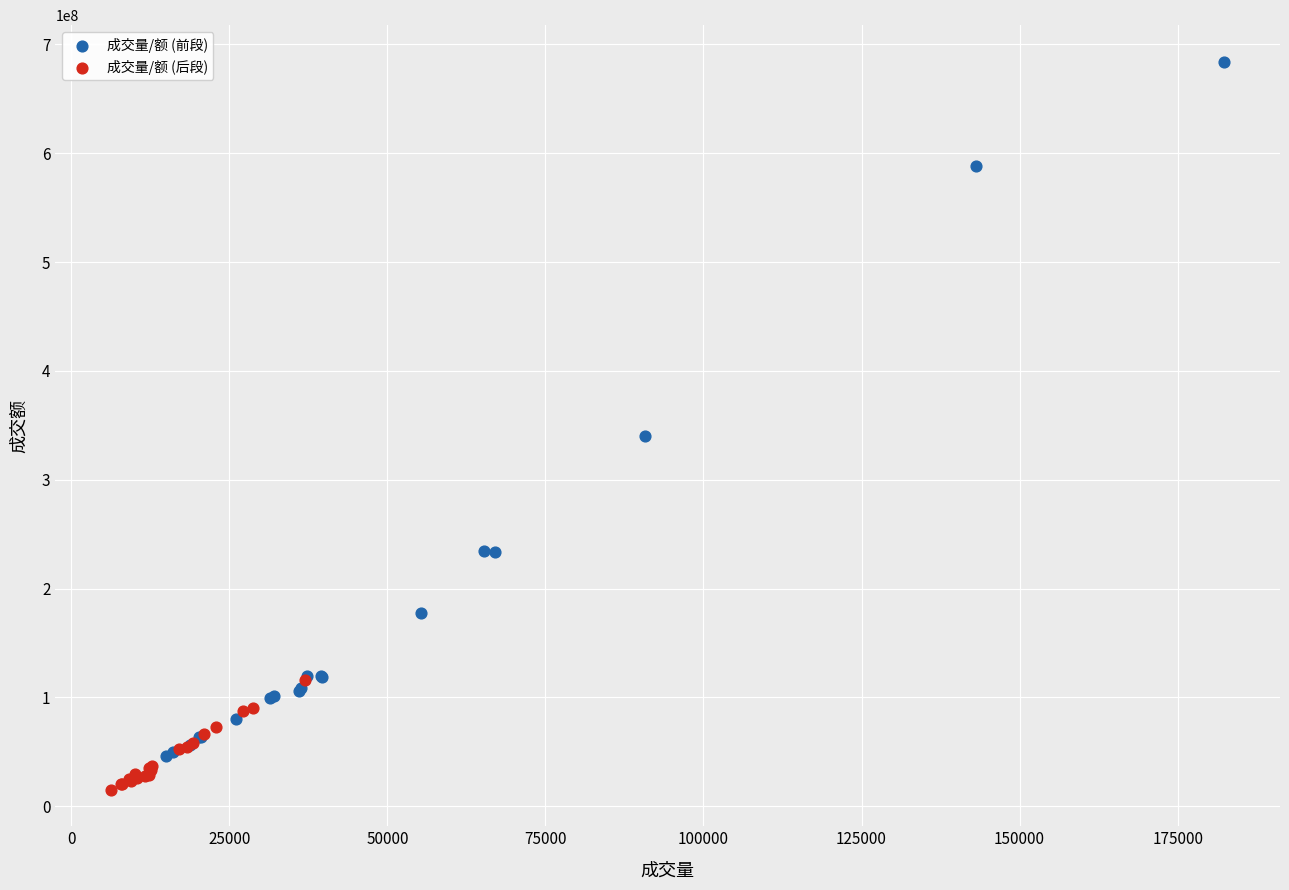

Which series has the widest spread of Y values?

成交量/额 (前段)